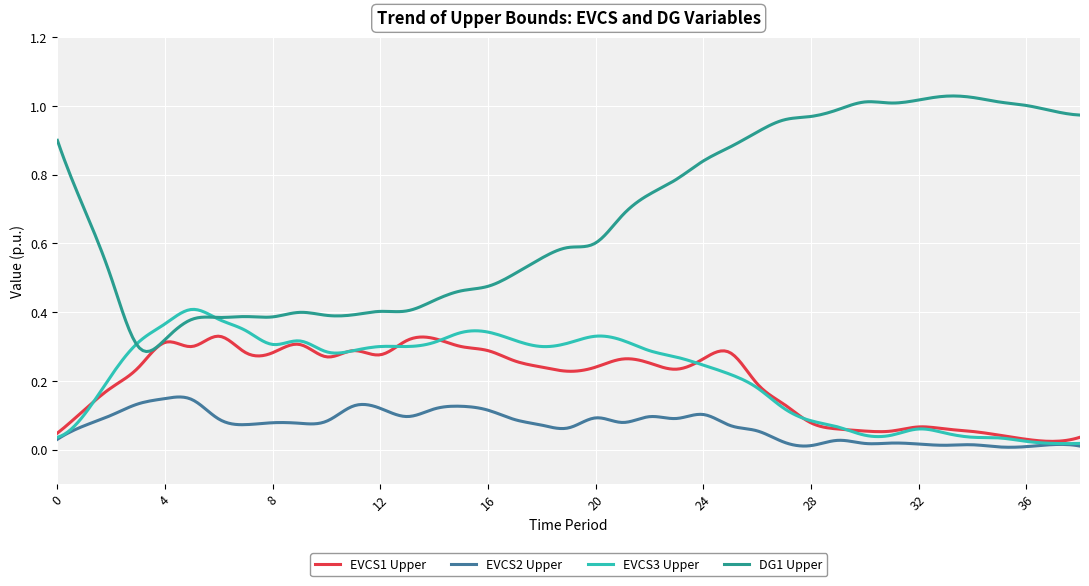

Which series has the largest total across all categories?

DG1 Upper